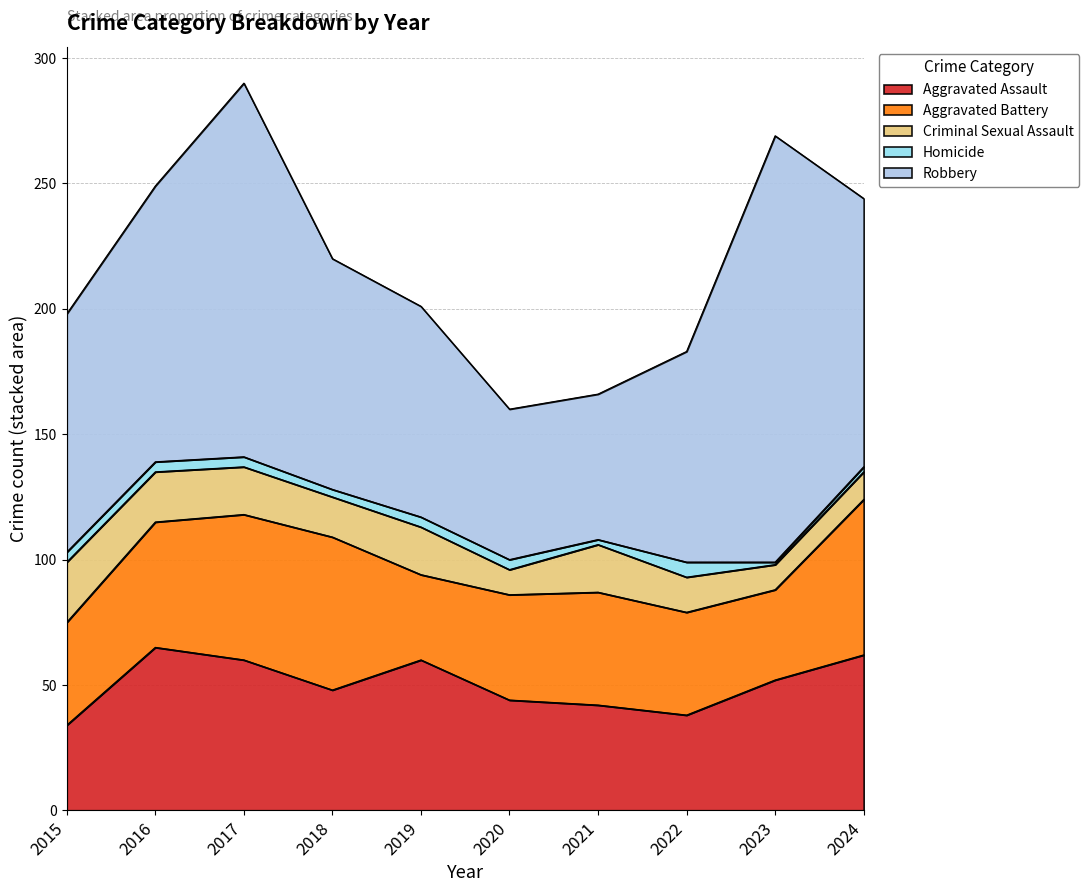

Which series has the largest total across all categories?

Robbery